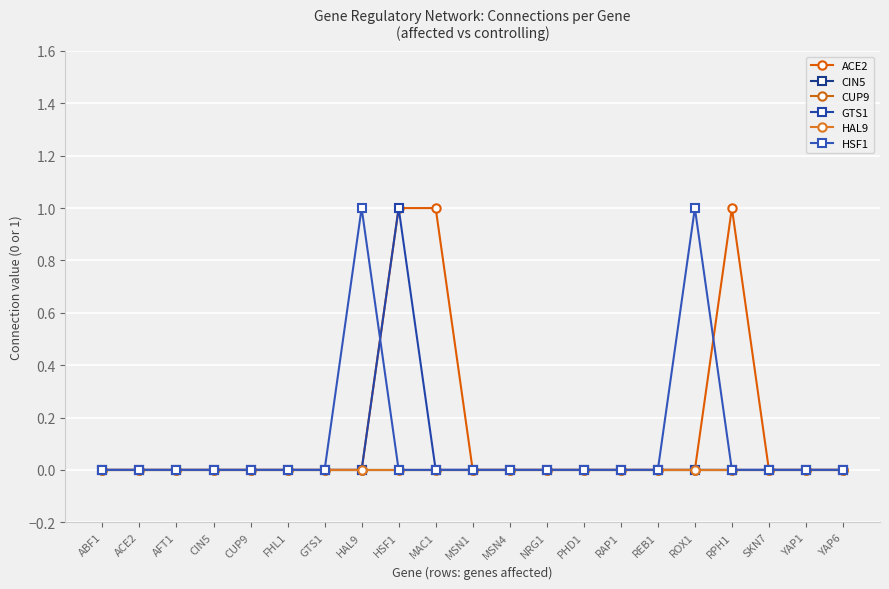

True or false: GTS1 and CUP9 cross at least once.

False